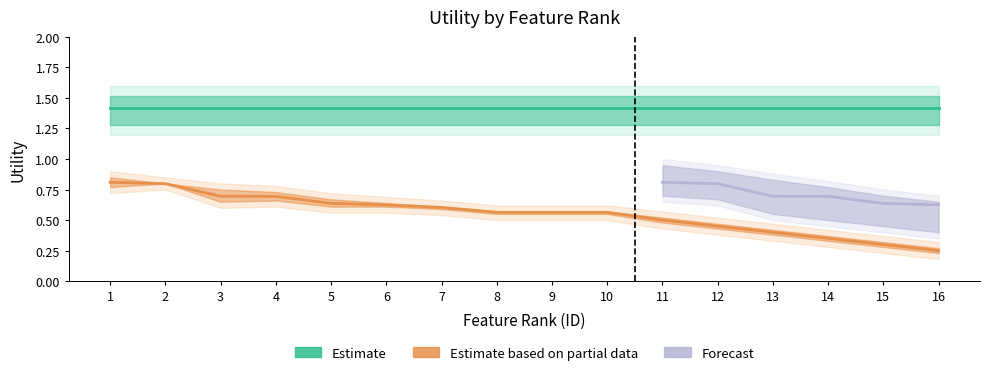

What is the sum of the partial values at 1 and 15?

1.1